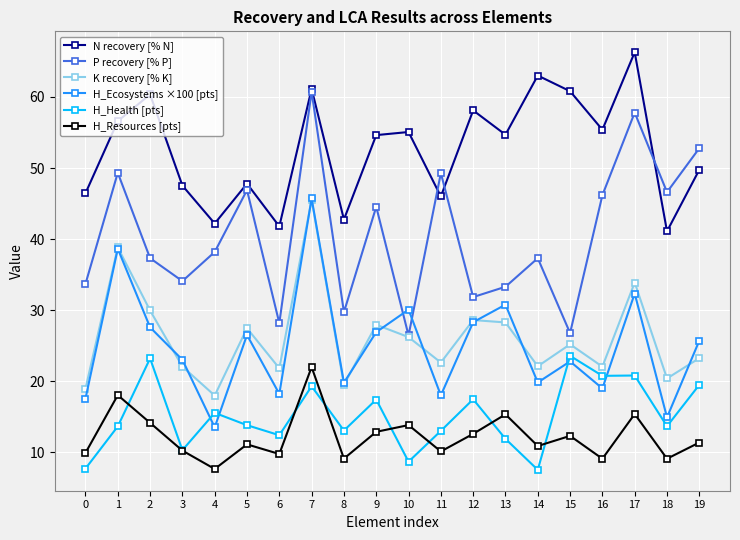

What is the difference between the N recovery [% N] values at 19 and 8?

7.0